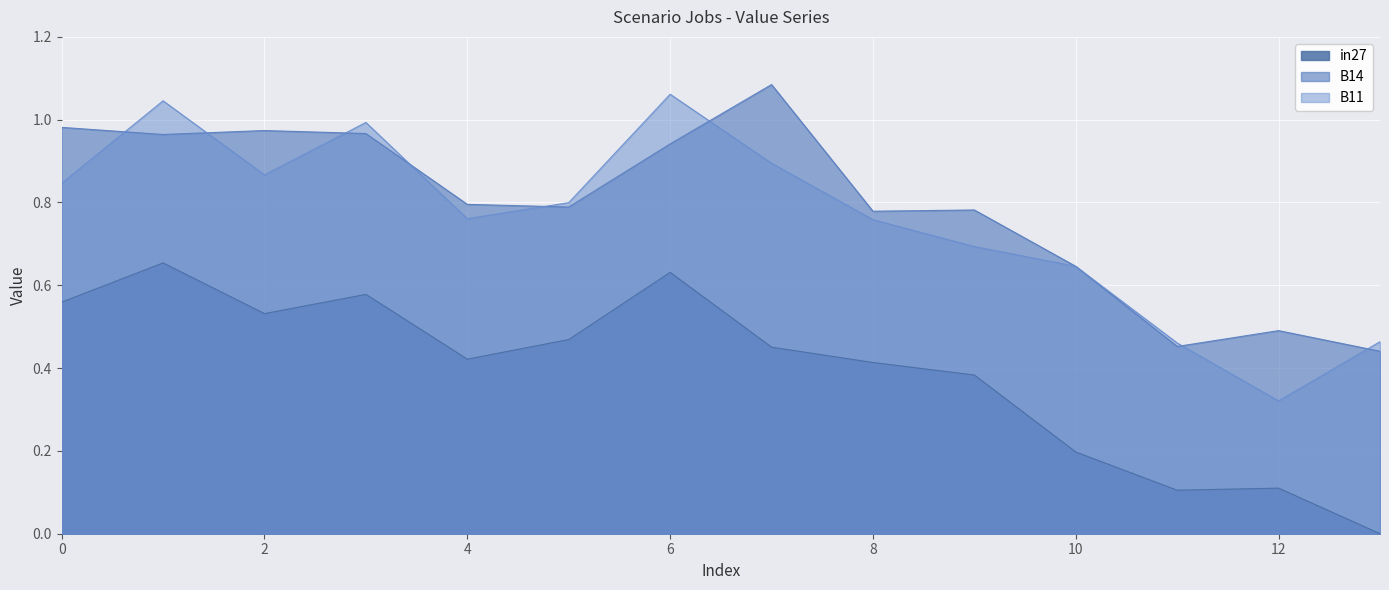

How many interior local valleys does the in27 series have?

3